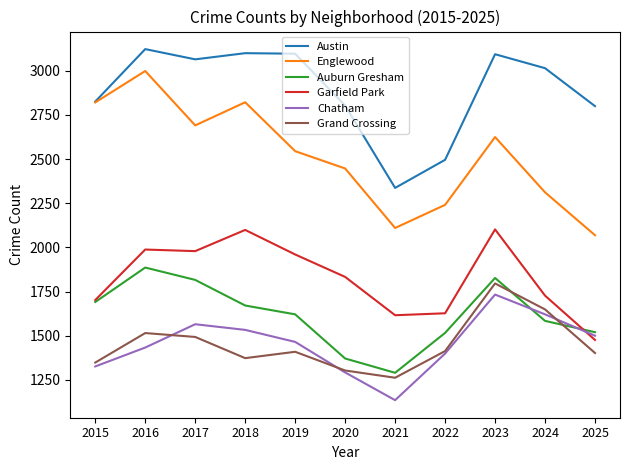

Which series has the widest spread of values?

Englewood